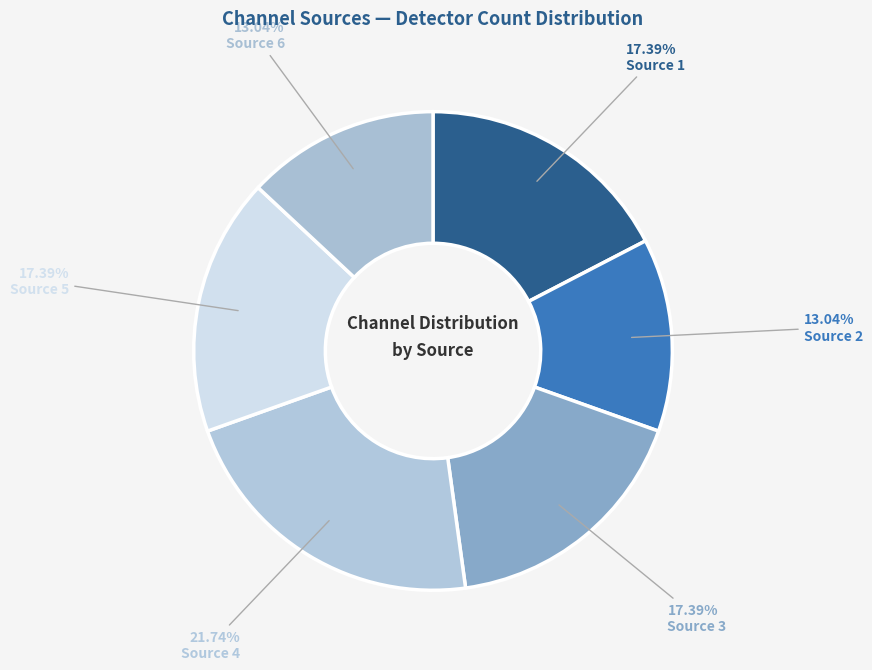

The Source 5 slice represents 17% of the pie. True or false?

True